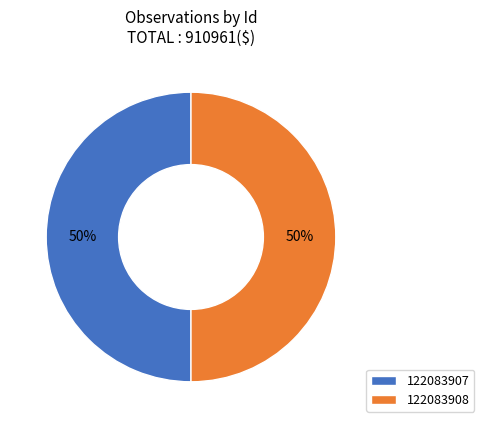

To the nearest percent, what portion does 122083908 represent?

50%